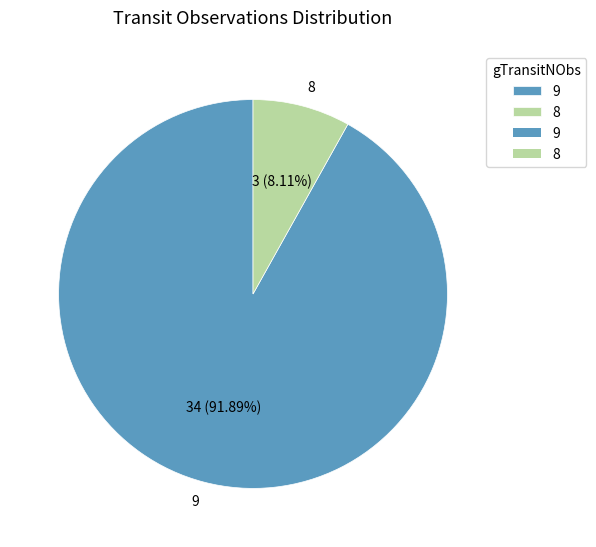

Which slice represents more than half of the pie?

9